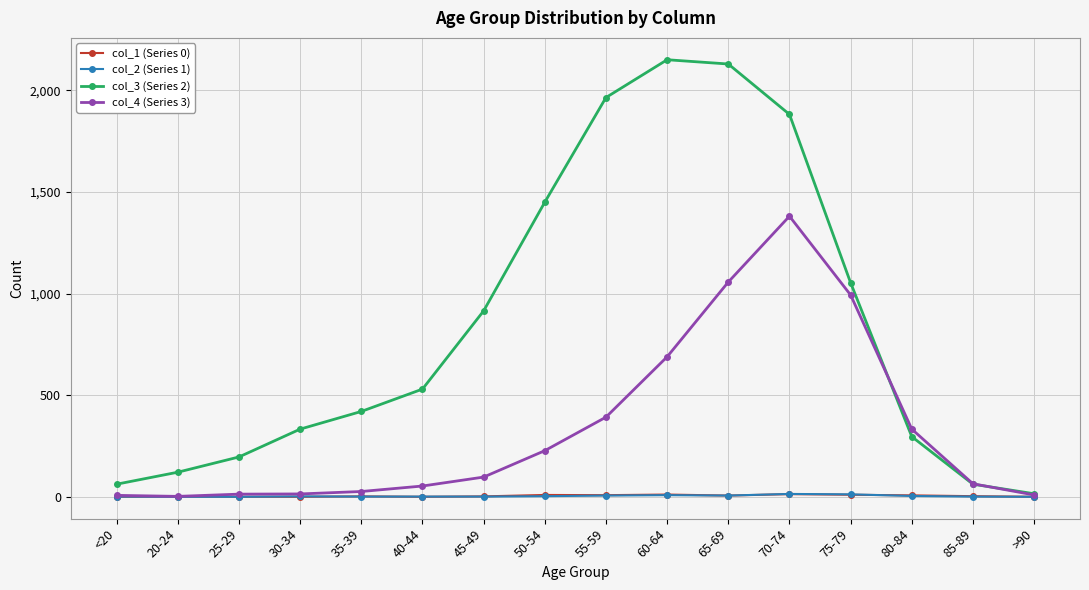

What is the approximate value of col_4 (Series 3) at 70-74, to the nearest 50?

1400